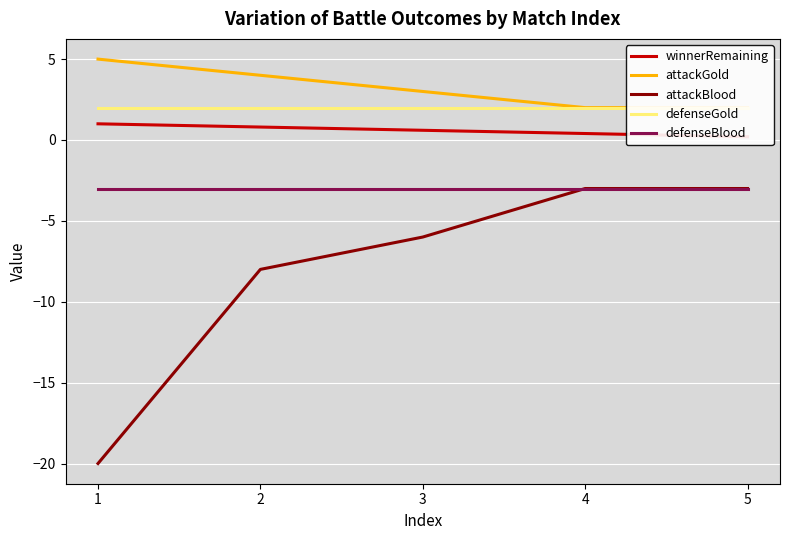

What is the sum of all attackGold values?

16.0